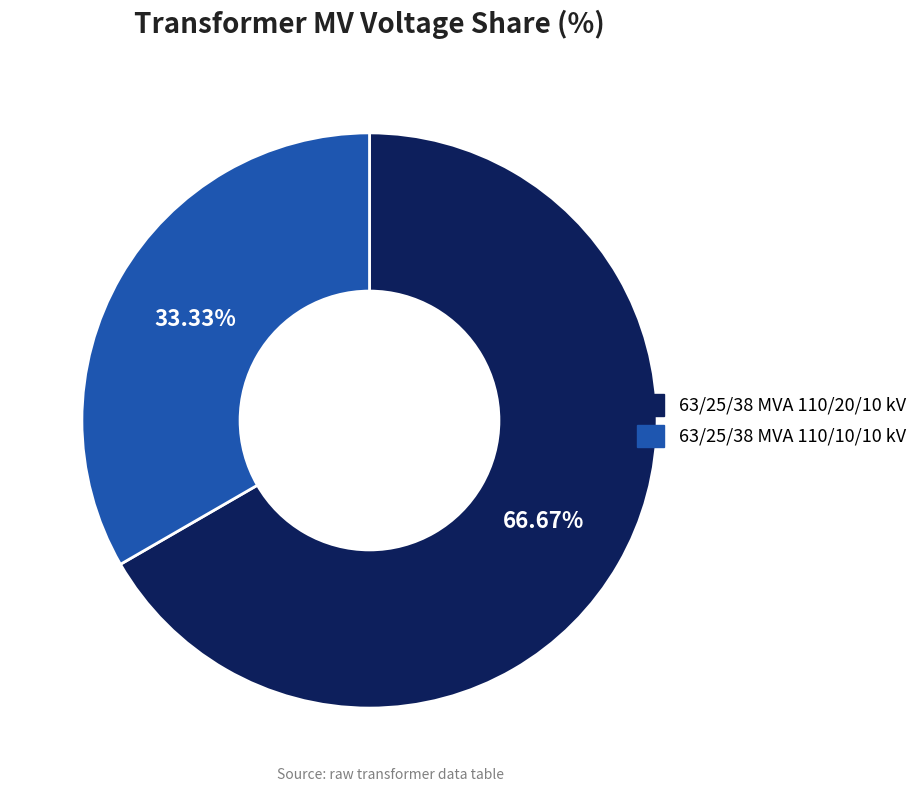

Which category accounts for the majority?

63/25/38 MVA 110/20/10 kV